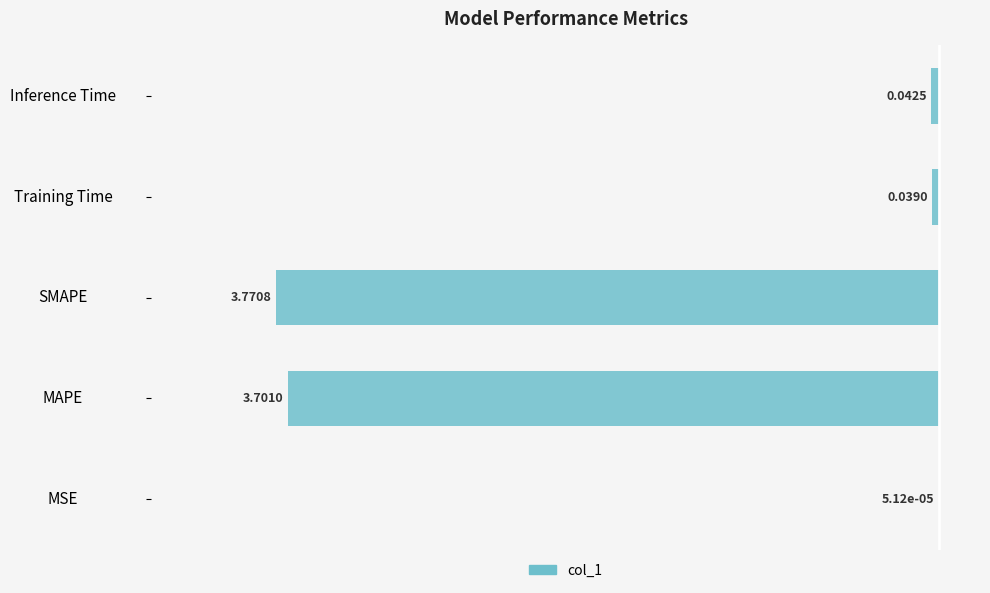

What is the sum of the values at SMAPE and MAPE?

-158.5